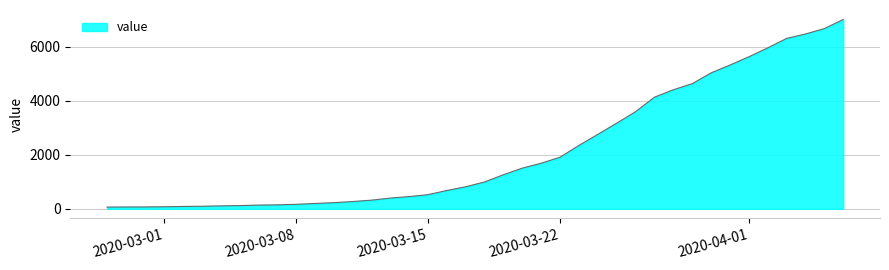

What is the greatest value displayed?

7003